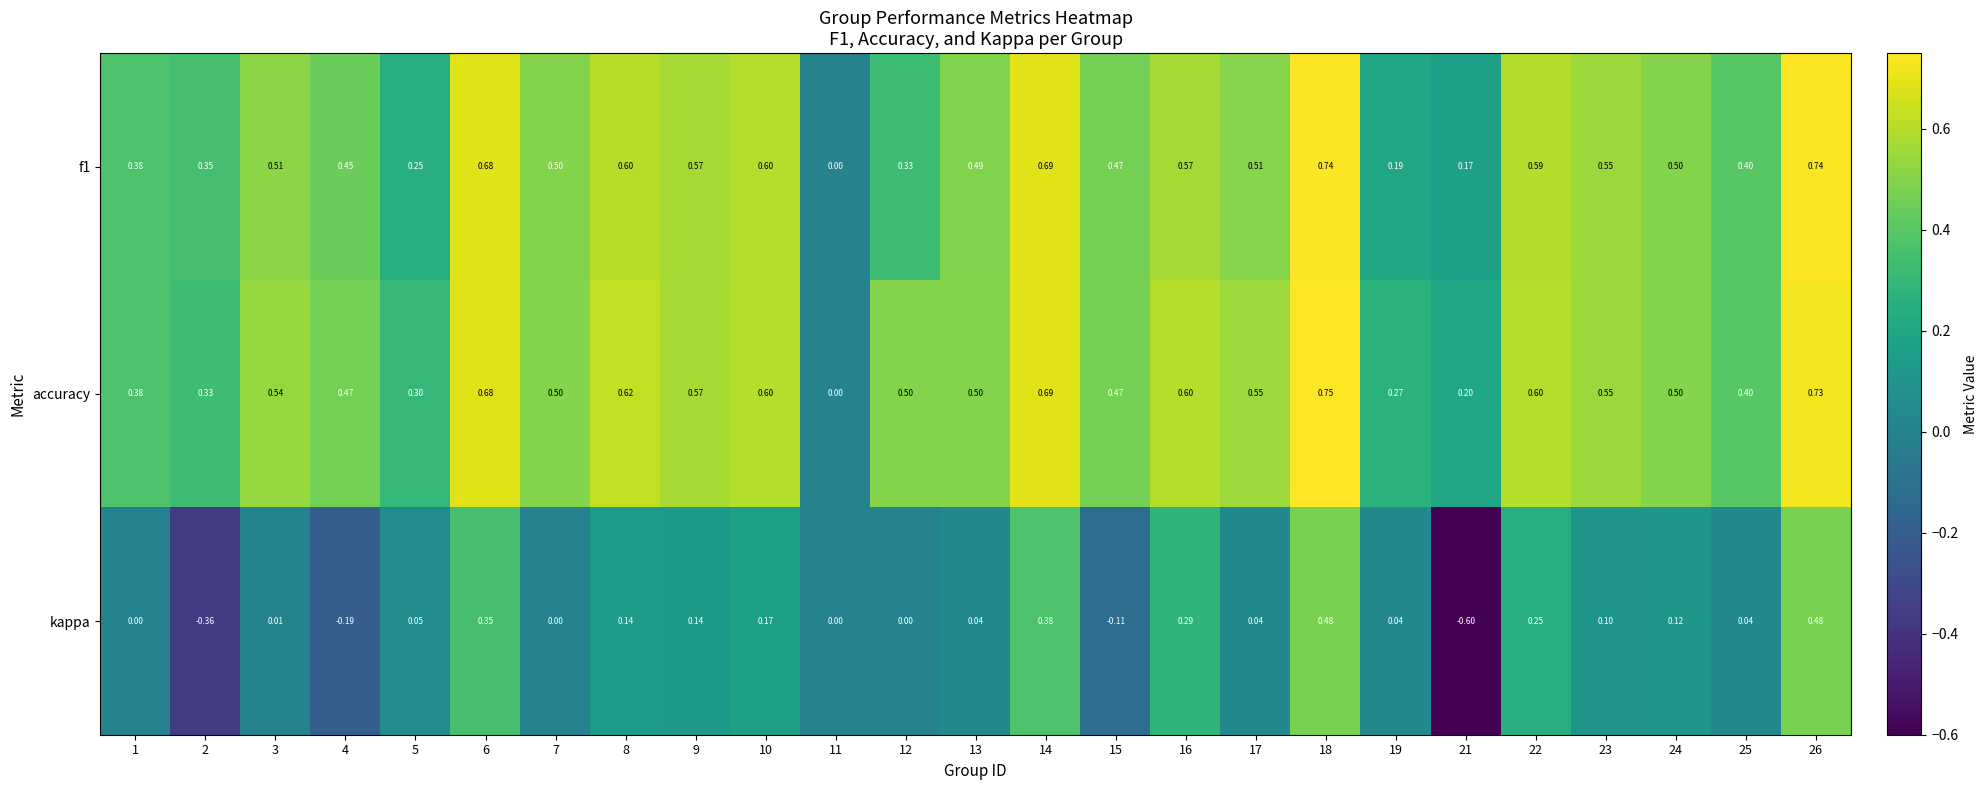

Is the value of f1 at 9 greater than the value of kappa at 1?

Yes